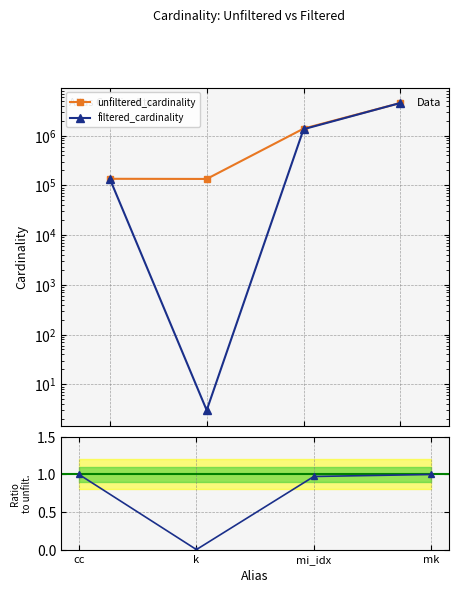

True or false: ratio filtered/unfiltered has a value of 0.3 at mk.

False